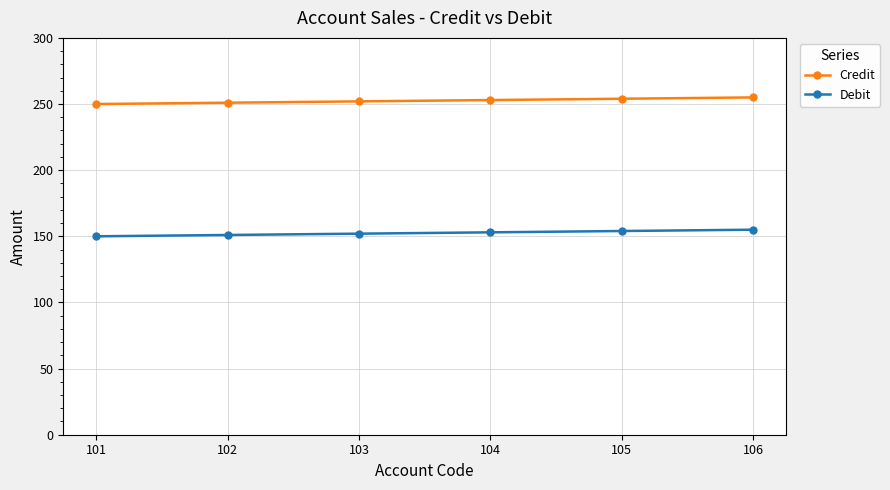

What are all the series names shown in the legend?

Credit, Debit